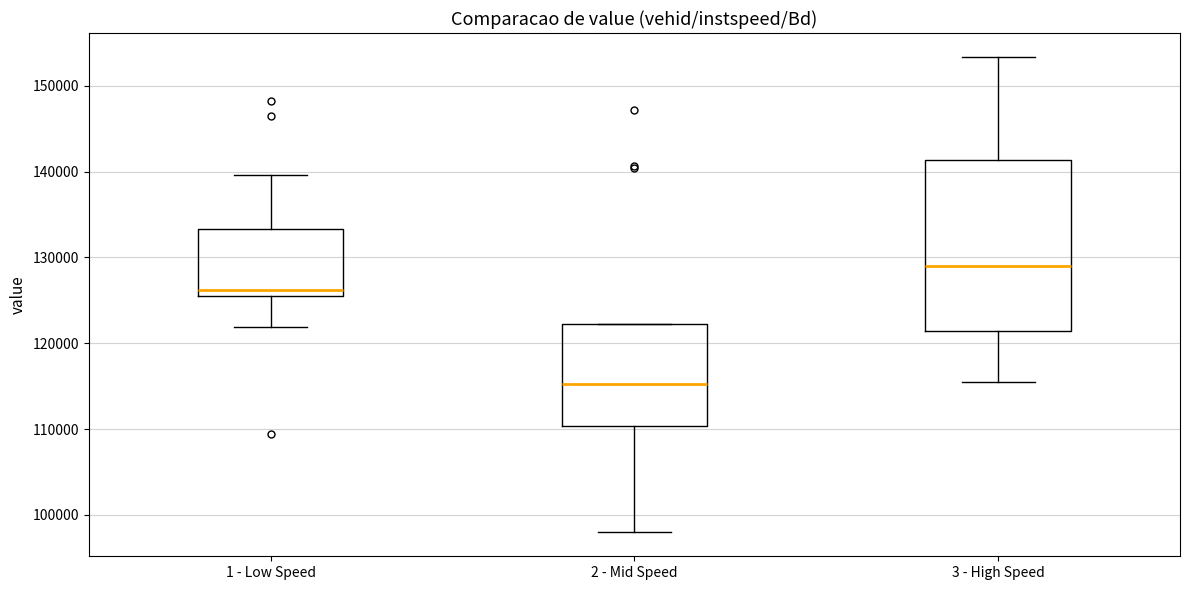

Where is the upper edge of the box for 3 - High Speed on the y-axis? The values are not printed on the chart, so give them approximately, as read against the axis.

141000